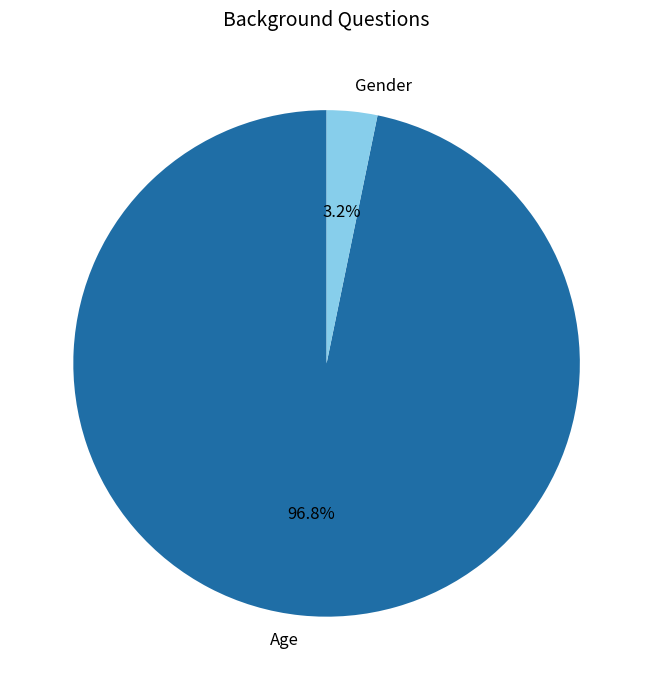

Does any single category account for the majority?

Yes